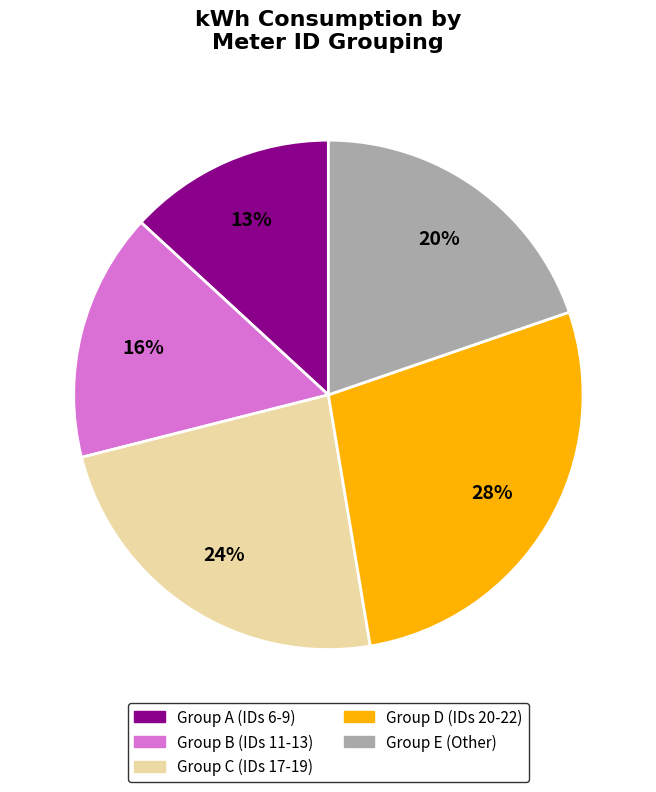

Does any single category account for the majority?

No